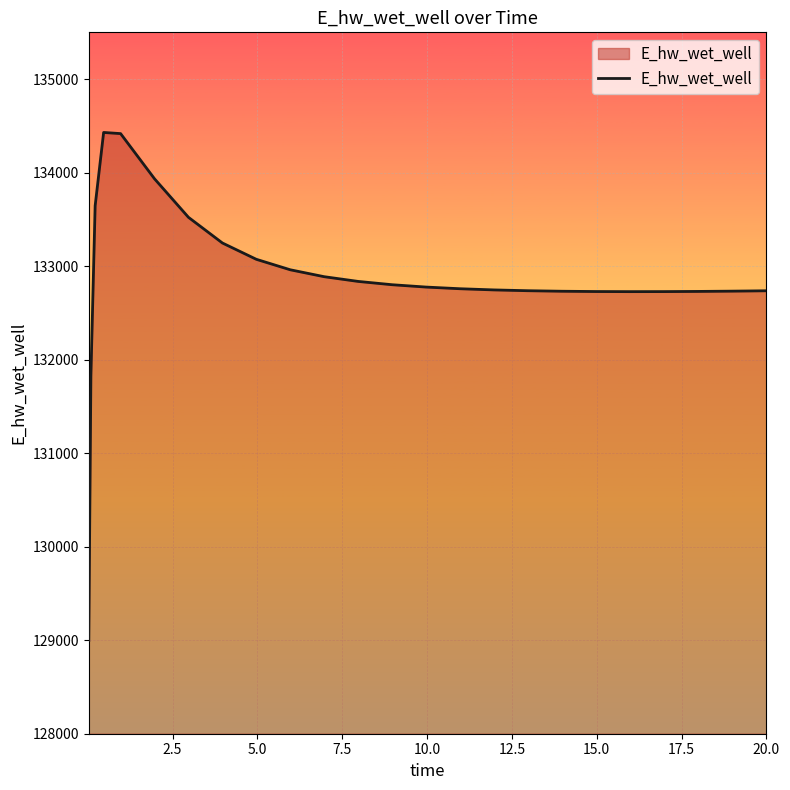

What is the minimum value shown in the chart?

128996.3